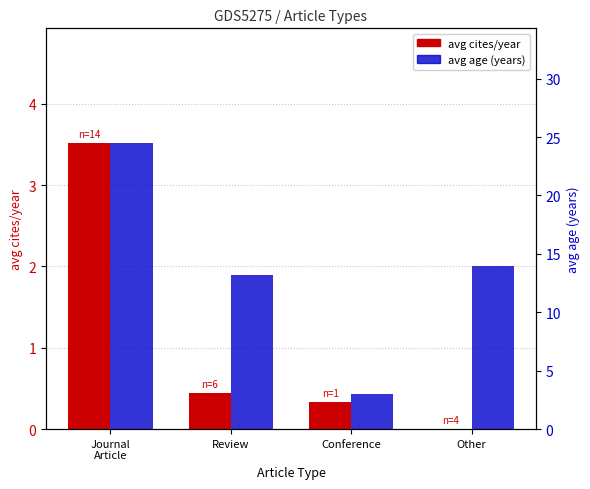

What is the difference between the avg cites/year values at Journal
Article and Review?

3.1